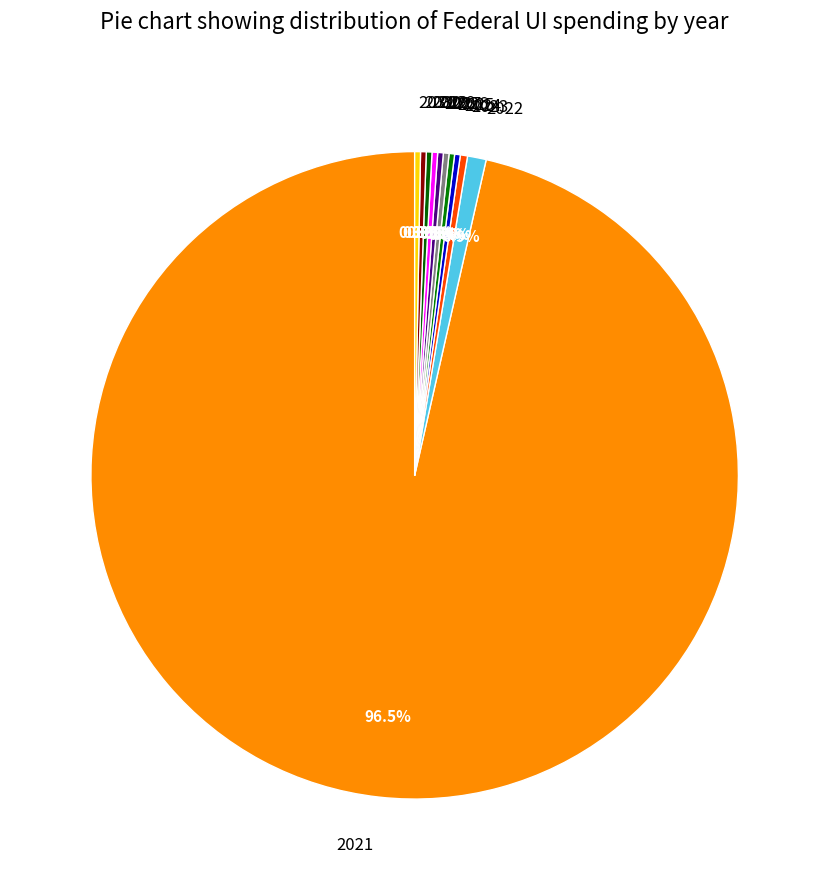

How much of the chart is everything except 2023?

99.6%